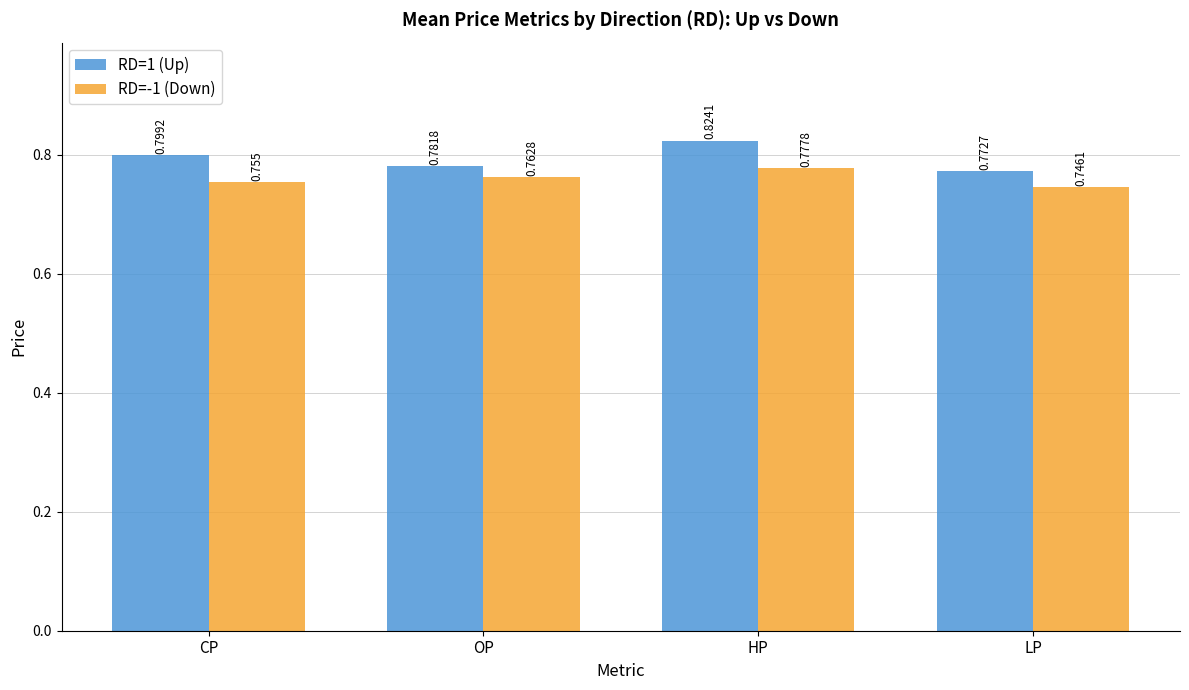

What position from the left is CP?

1